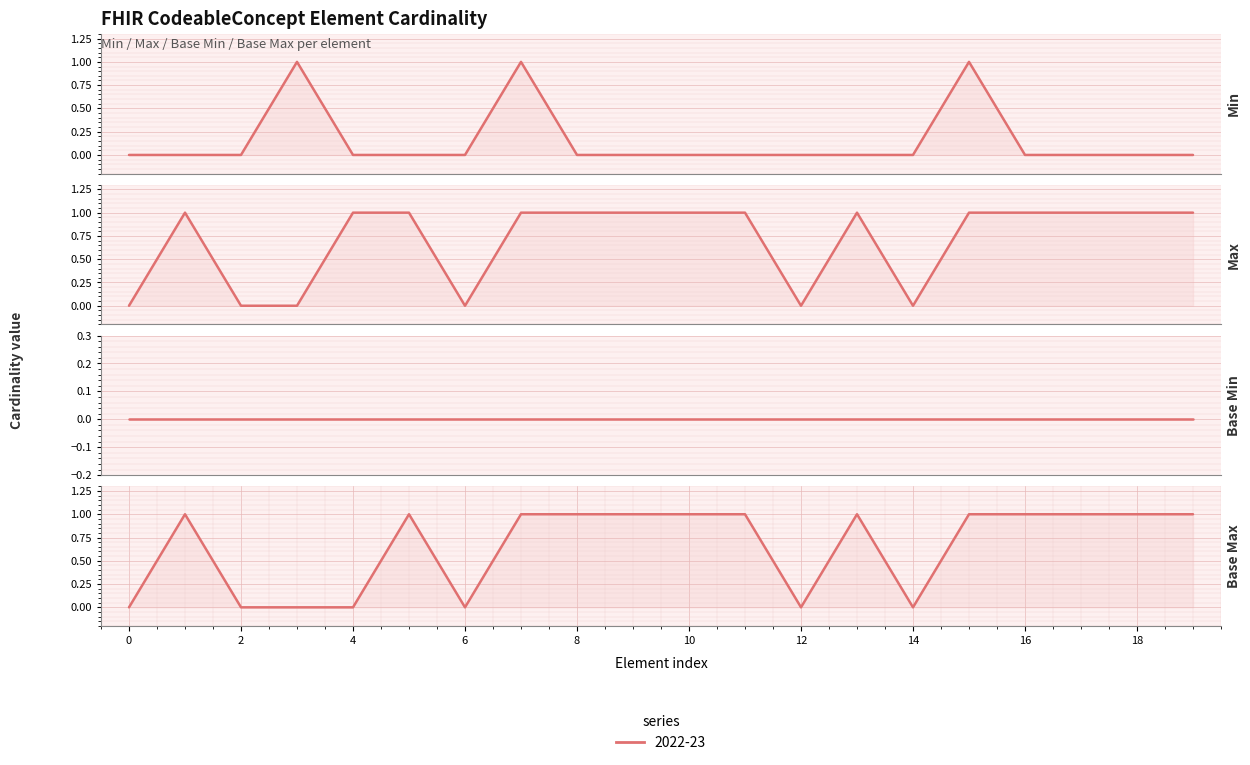

Reading left to right, what are all the values shown in this chart?

Min: 0	0	0	1	0	0	0	1	0	0	0	0	0	0	0	1	0	0	0	0
Max: 0	1	0	0	1	1	0	1	1	1	1	1	0	1	0	1	1	1	1	1
Base Min: 0	0	0	0	0	0	0	0	0	0	0	0	0	0	0	0	0	0	0	0
Base Max: 0	1	0	0	0	1	0	1	1	1	1	1	0	1	0	1	1	1	1	1